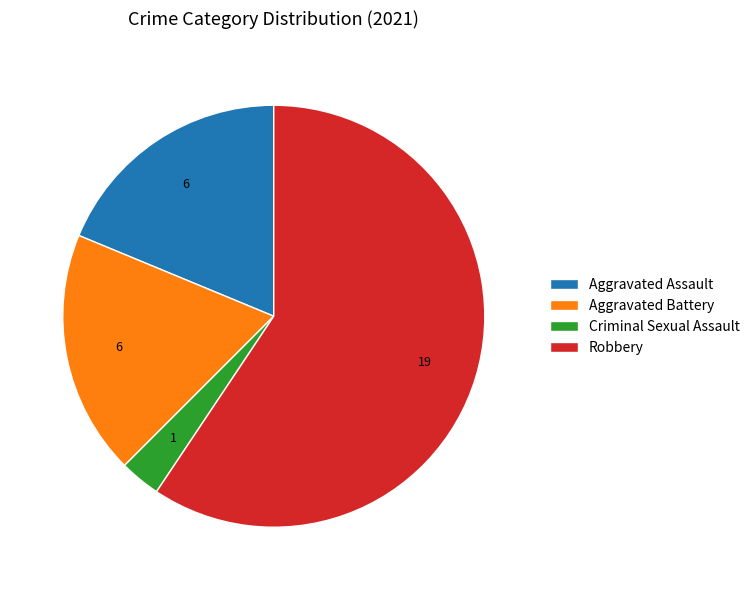

Combined, do Criminal Sexual Assault and Aggravated Assault account for over 50%?

No